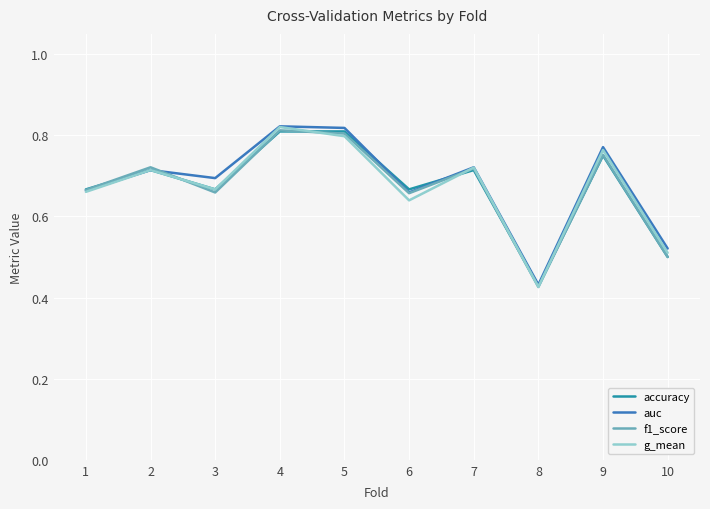

What is the total value across all series at 2?

2.9